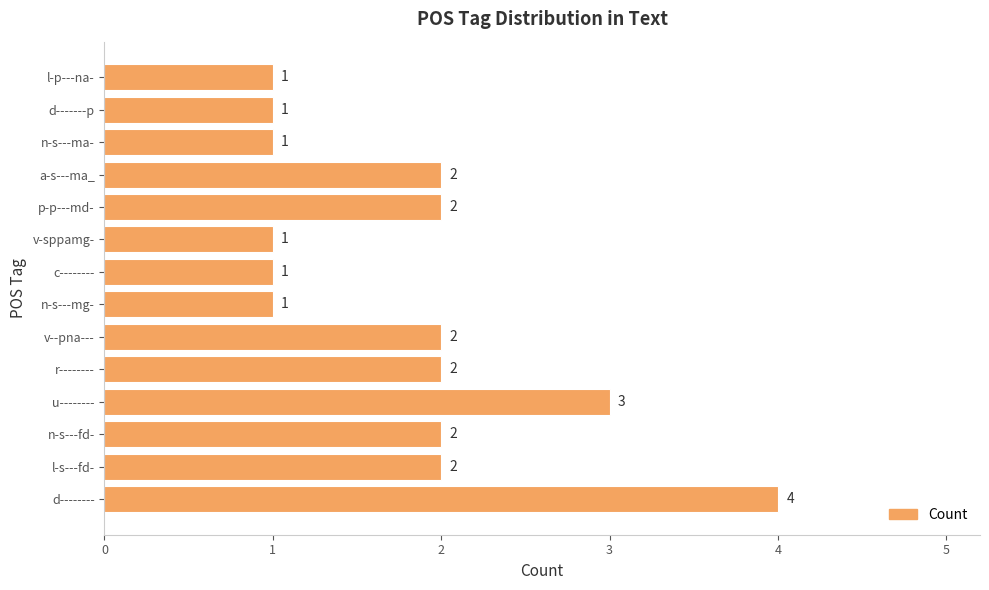

Which category has the highest value across all series?

d--------